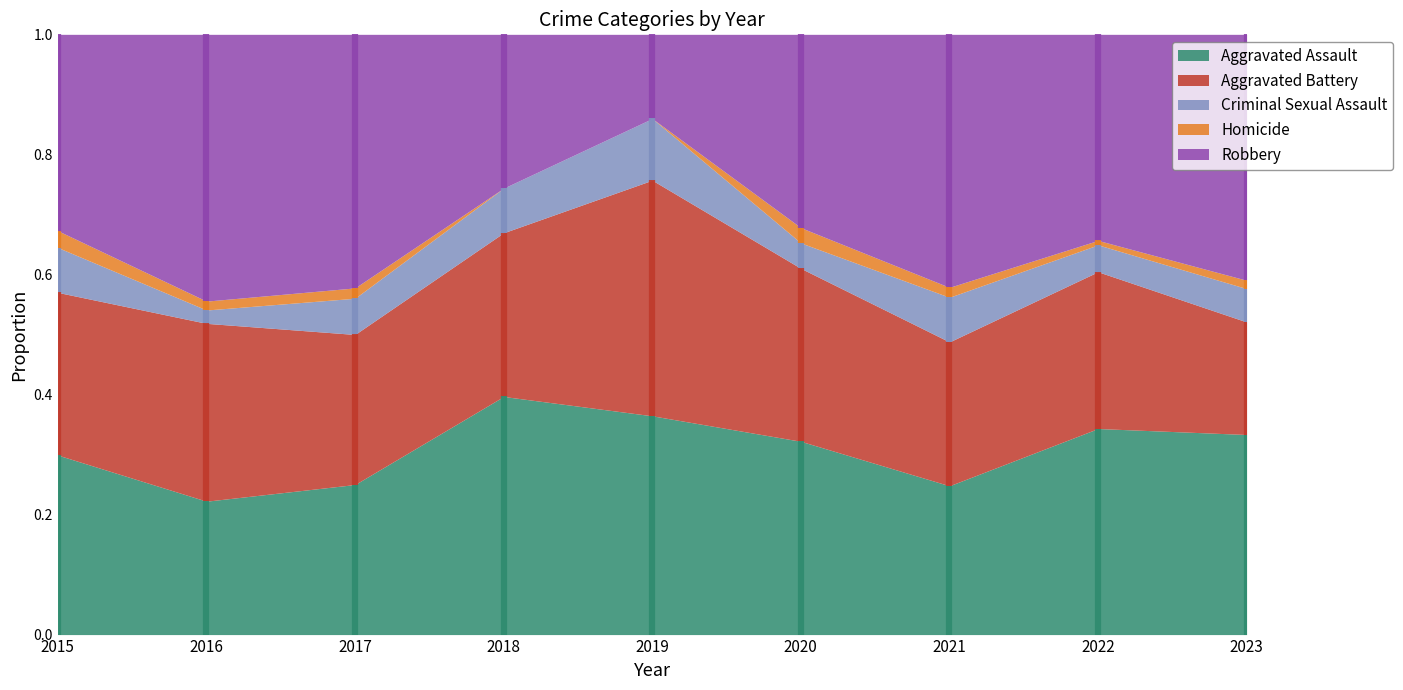

True or false: Homicide and Aggravated Assault intersect in this chart.

False